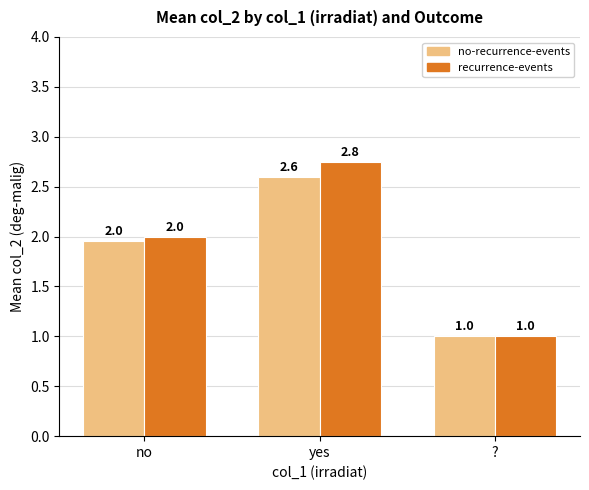

What position from the right is yes?

2